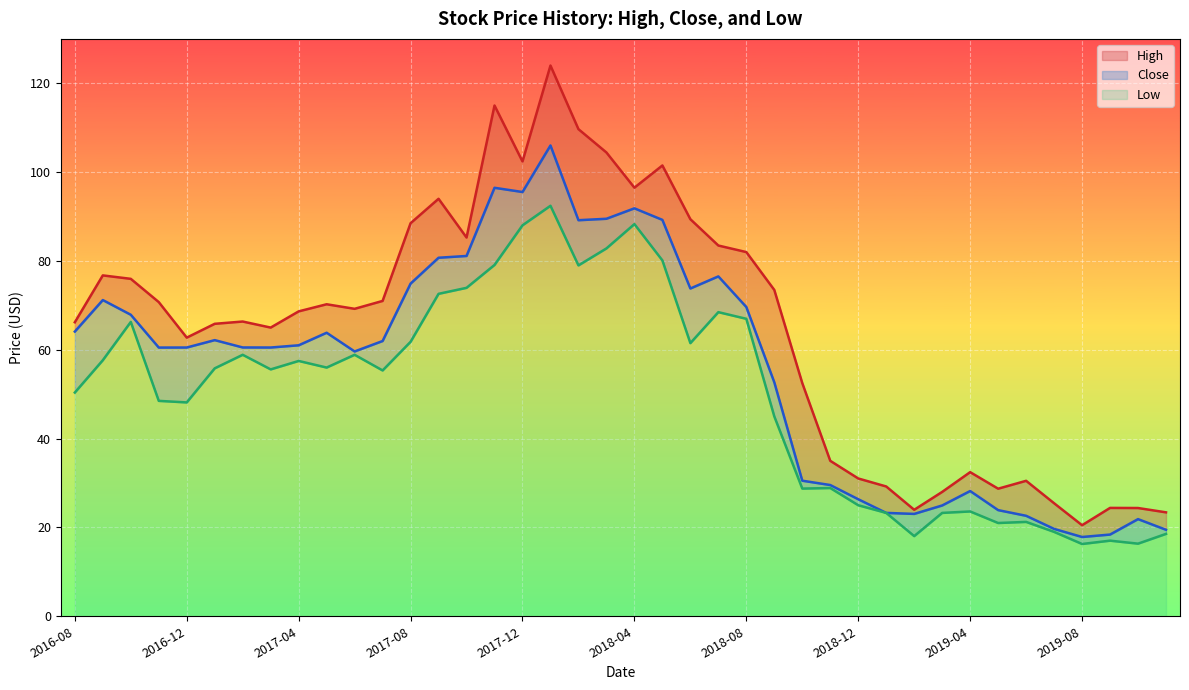

How many lines are shown in the chart?

3